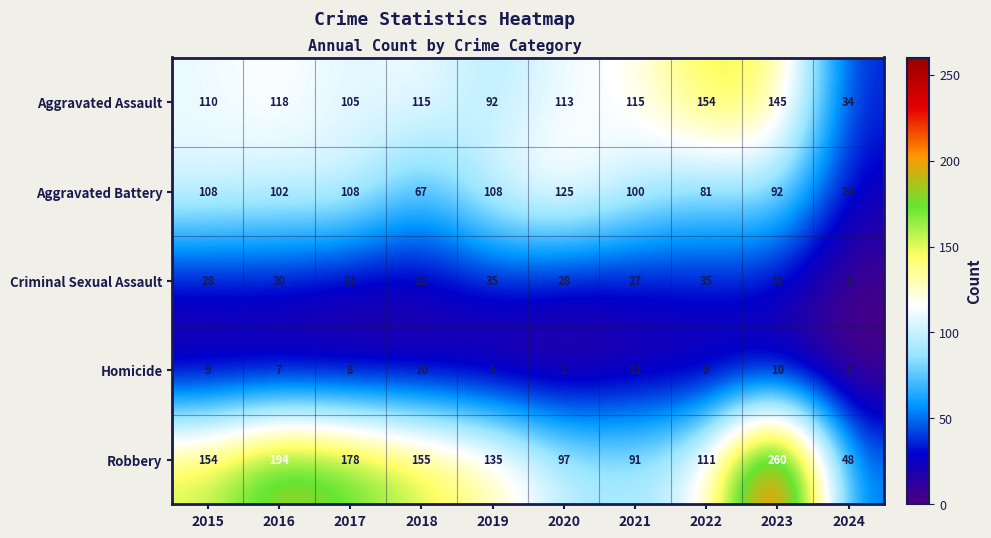

The value of Aggravated Battery at 2017 is 194. True or false?

False